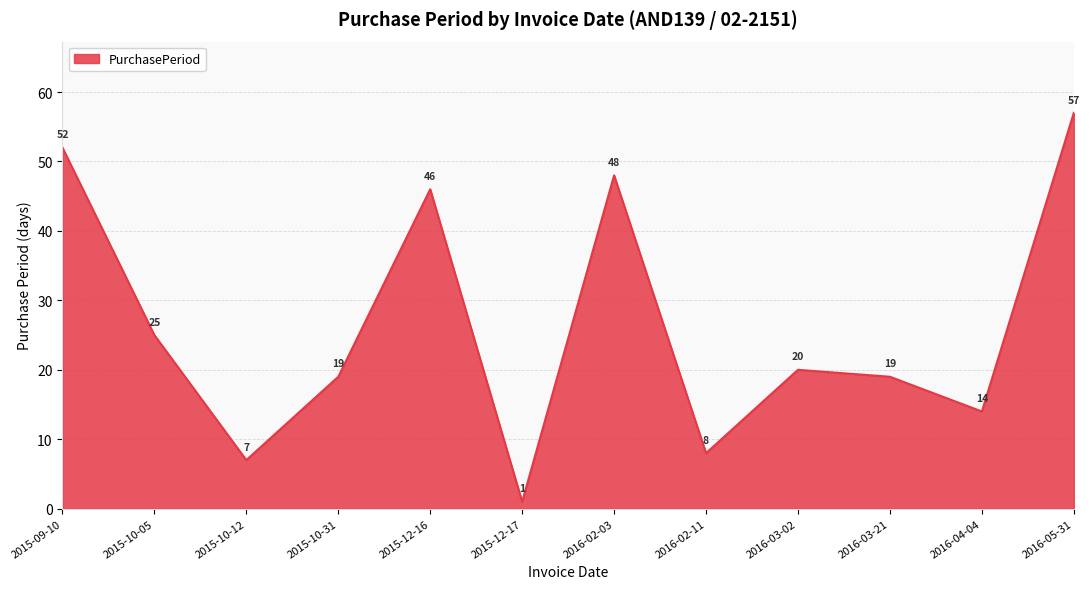

What is the change in value from 2015-12-16 to 2015-12-17?

-45